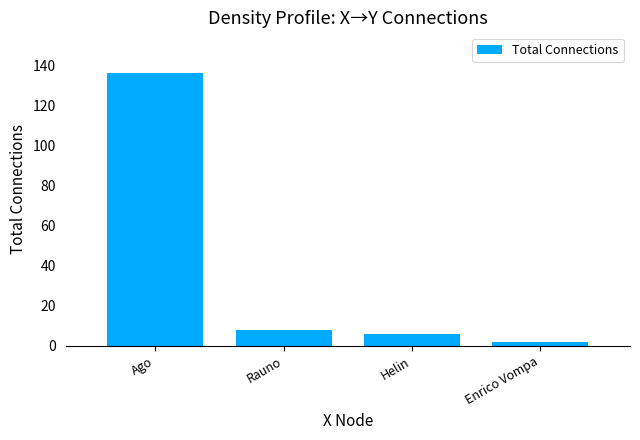

What is the sum of the values at Helin and Ago?

142